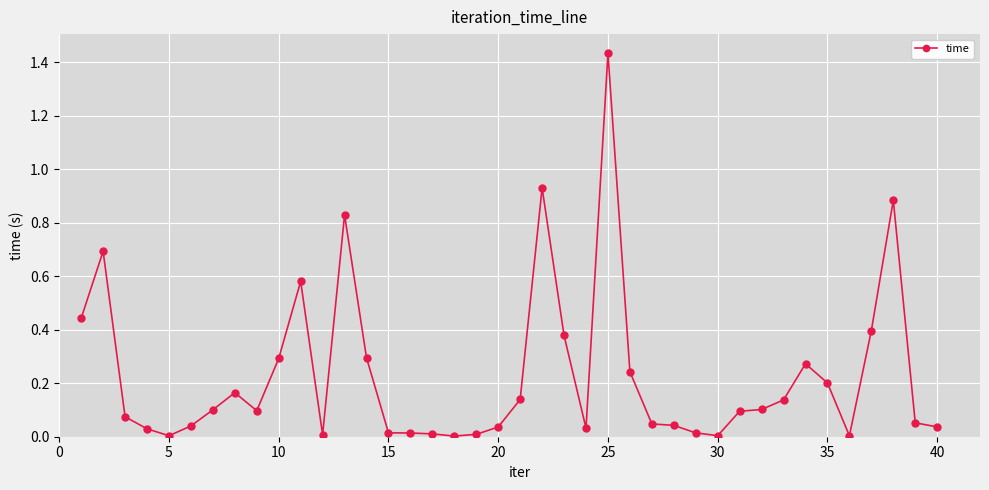

What is the sum of all values?

9.2